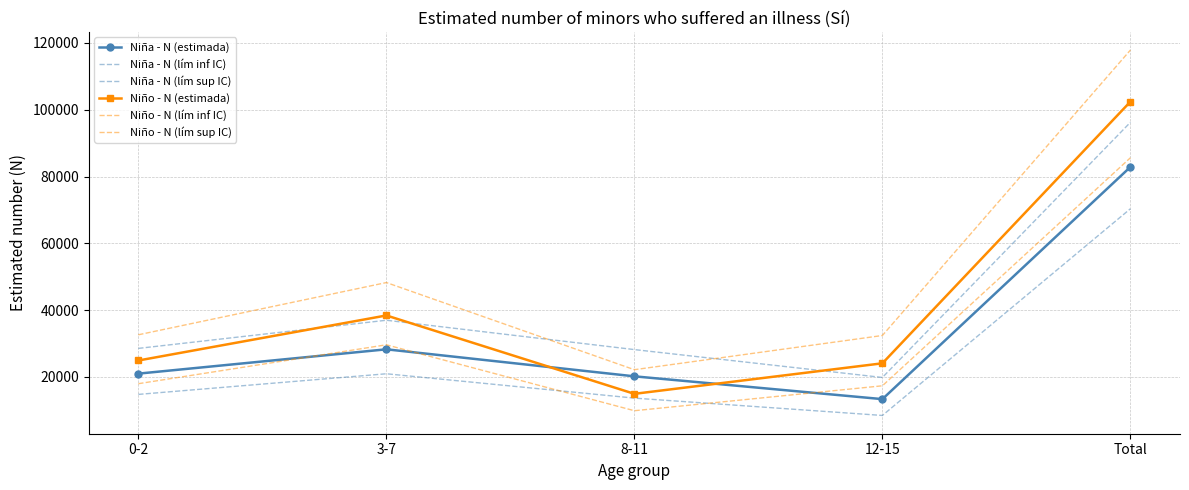

At how many categories does at least one series exceed 38238?

2